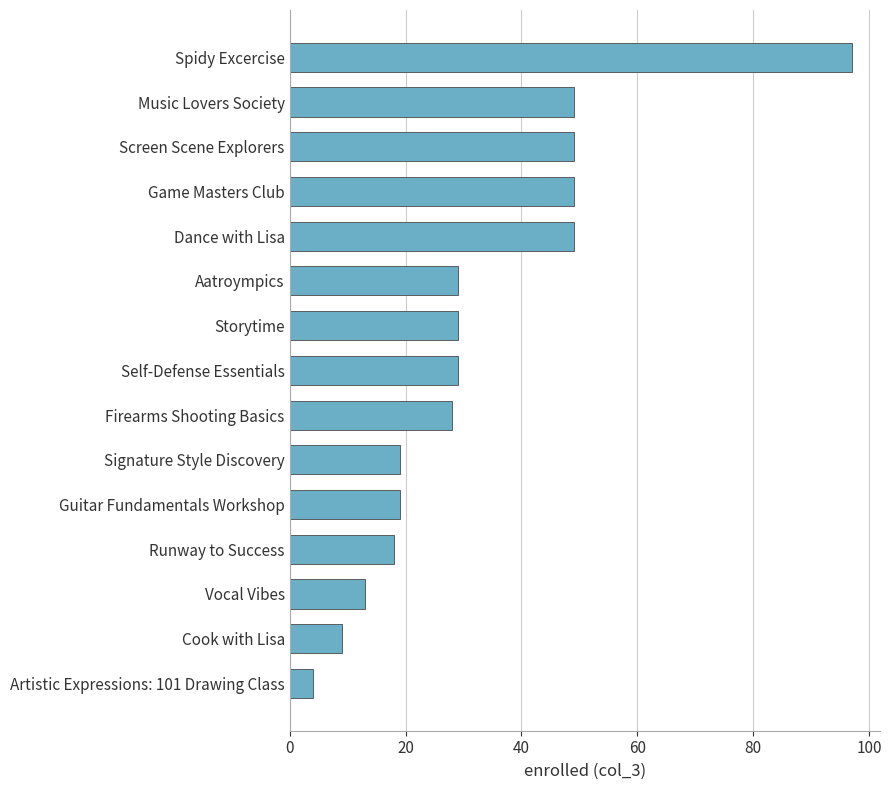

Which category has the highest value across all series?

Spidy Excercise